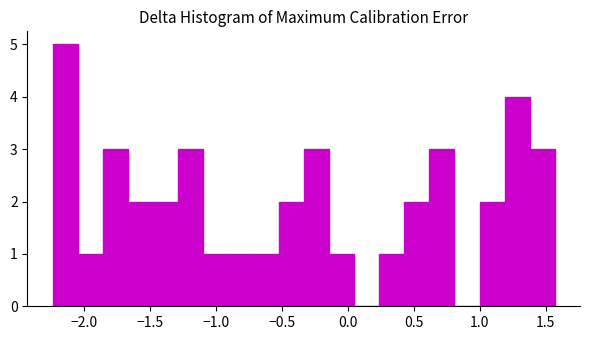

Read against the x-axis, roughly where is the centre of the tallest bar?

-2.15